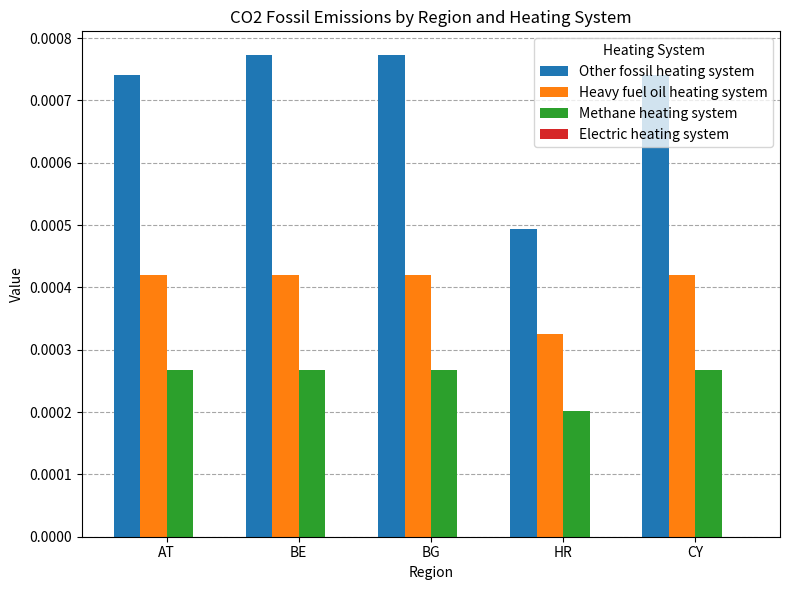

At AT, list the series in order from largest to smallest.

Other fossil heating system, Heavy fuel oil heating system, Methane heating system